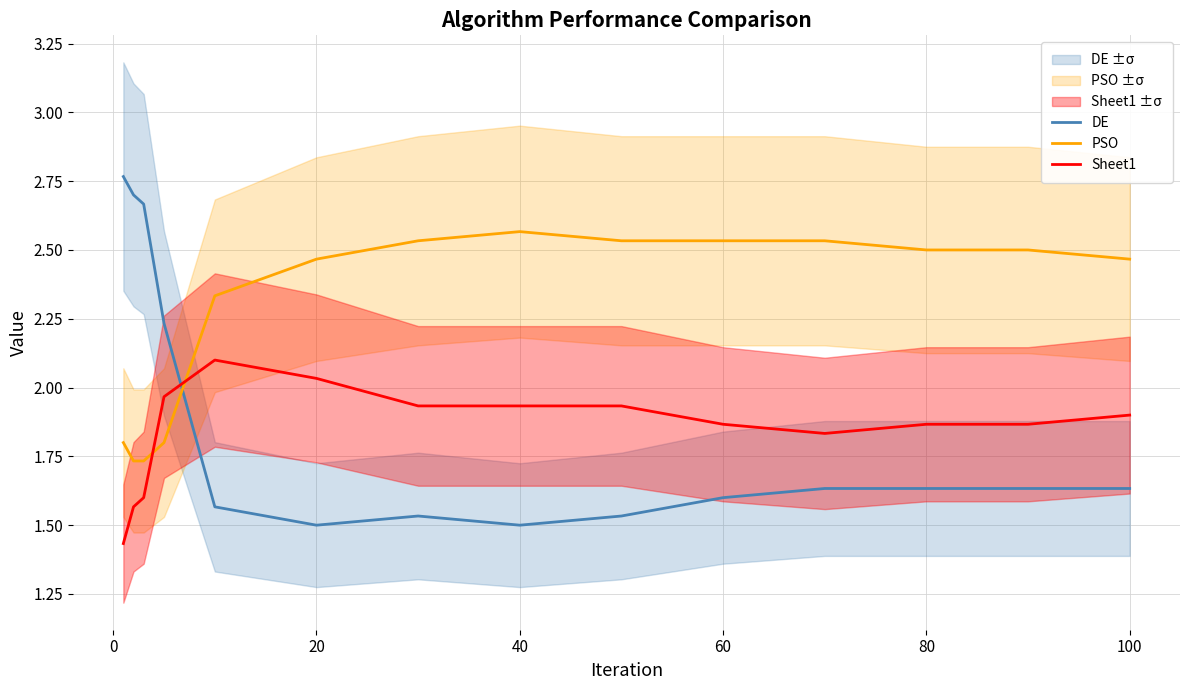

The value of DE at 20 is 2.5. True or false?

False